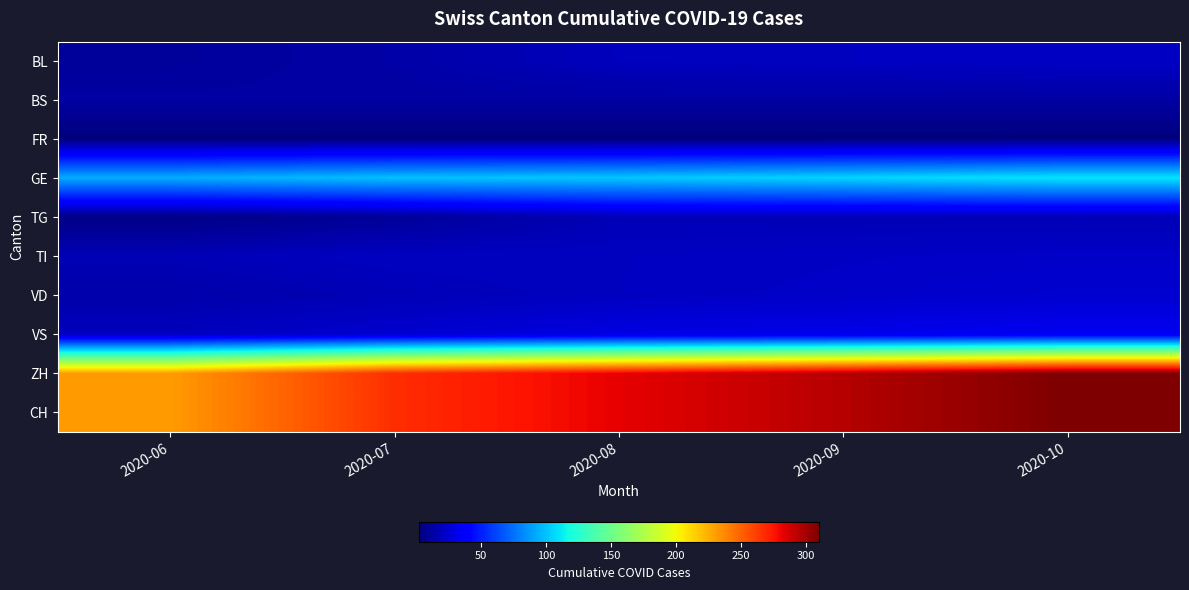

What is the smallest value displayed?

2